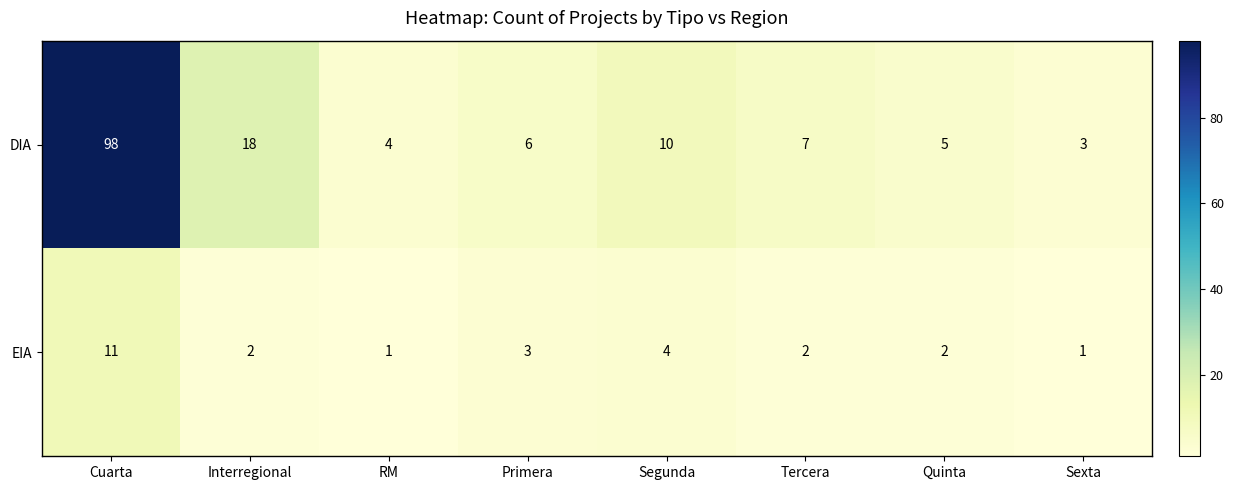

Which series has the largest total across all categories?

DIA